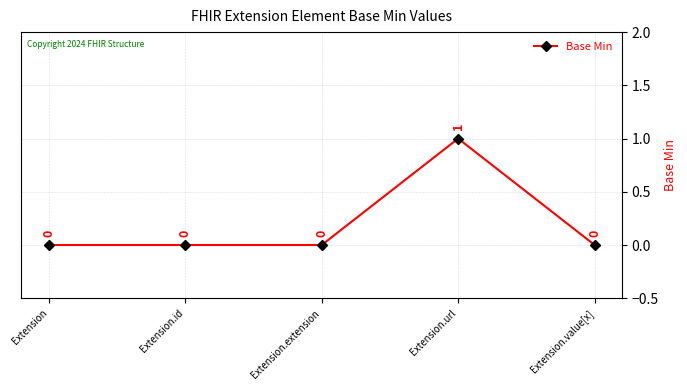

How many lines are shown in the chart?

1